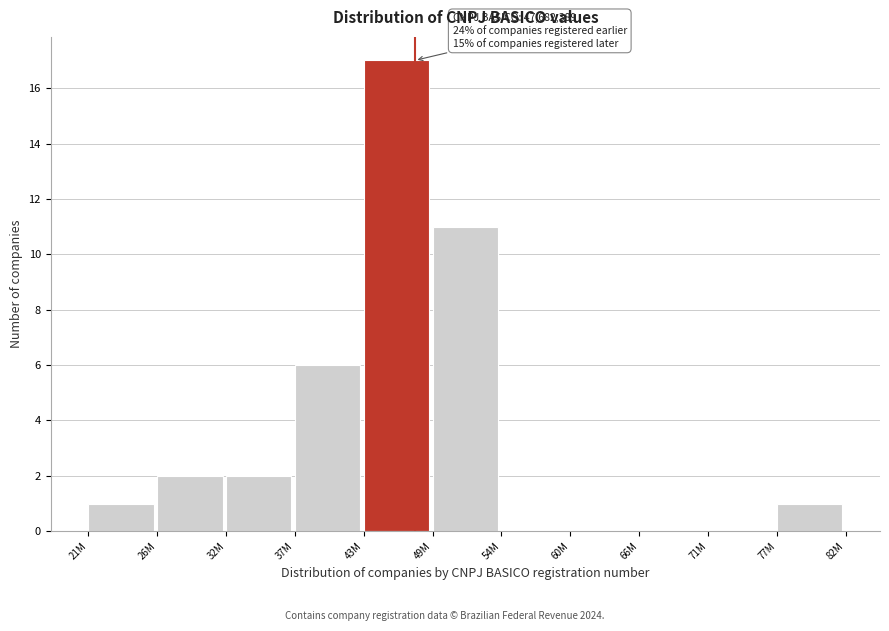

Reading left to right, what are all the values shown in this chart?

21M=1	26M=2	32M=2	37M=6	43M=17	49M=11	54M=0	60M=0	66M=0	71M=0	77M=1